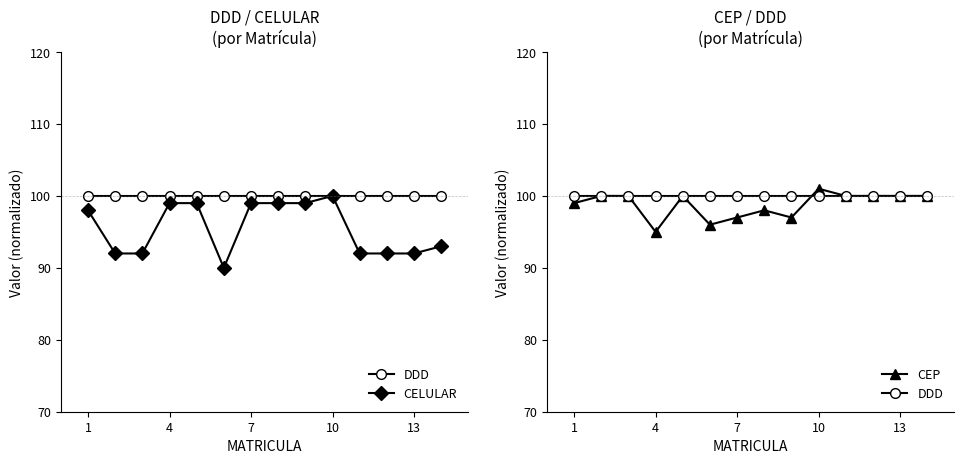

The DDD series shows 70 at 7. True or false?

False